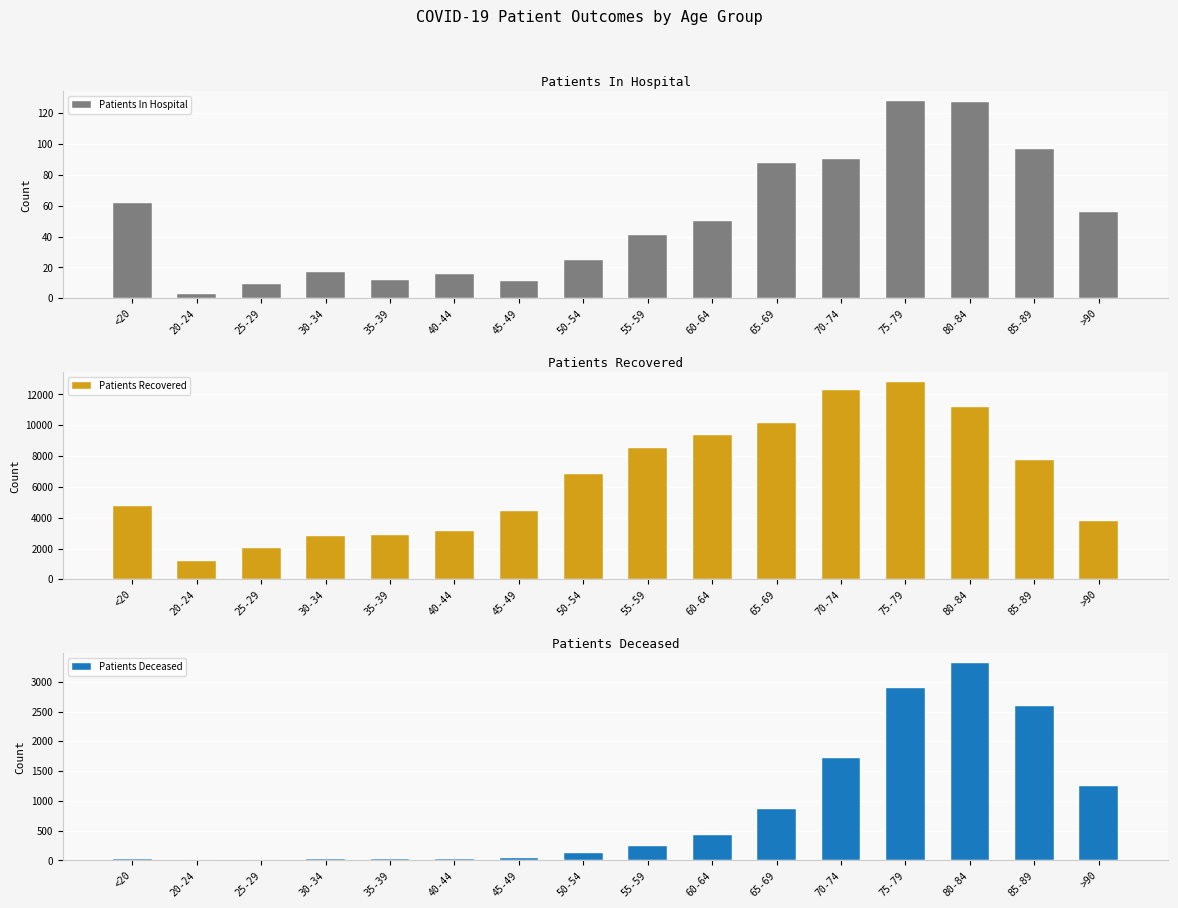

What are all the series names shown in the legend?

Patients In Hospital, Patients Recovered, Patients Deceased